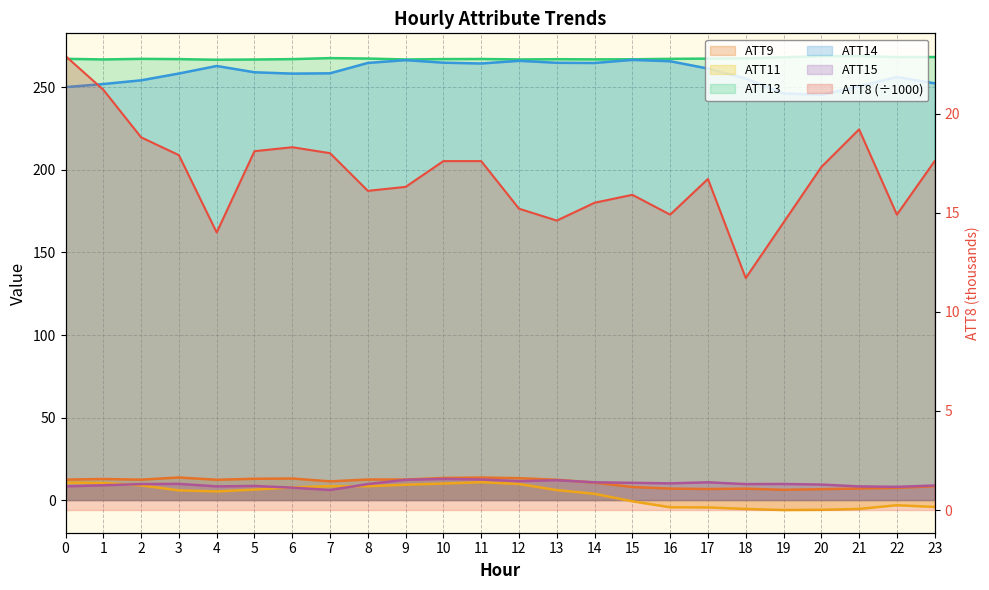

Which series changed the most between 7 and 19?

ATT11